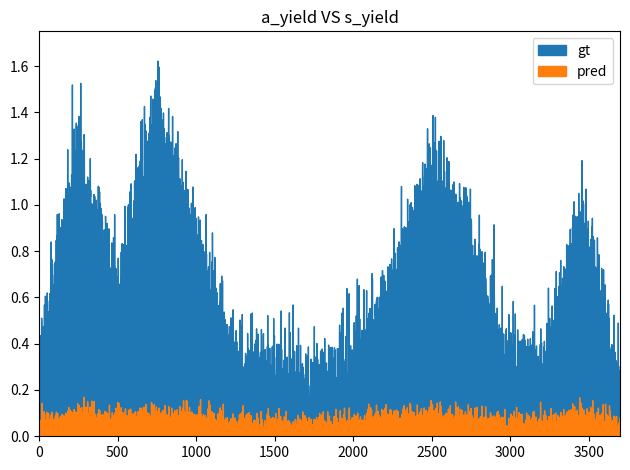

True or false: gt has more than 1 interior local peaks.

True